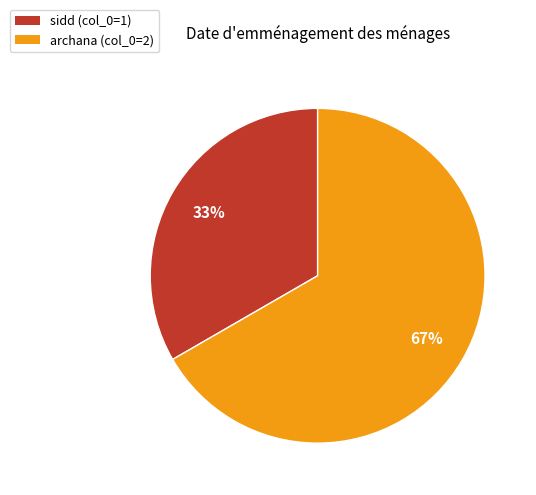

Approximately how many times larger is the value at sidd (col_0=1) compared to archana (col_0=2)?

0.5